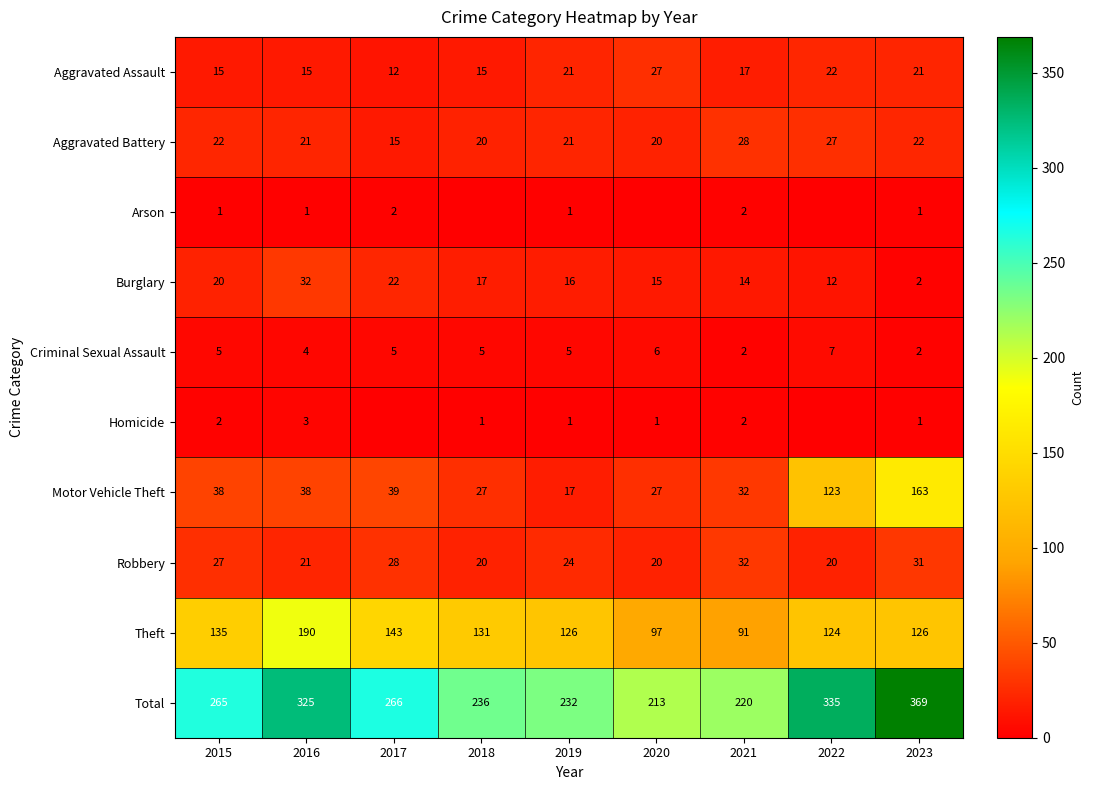

How many data points in Criminal Sexual Assault are less than 5?

3